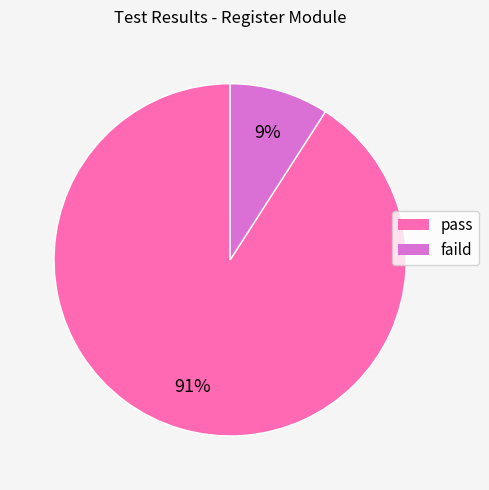

Is the sum of faild and pass greater than half?

Yes